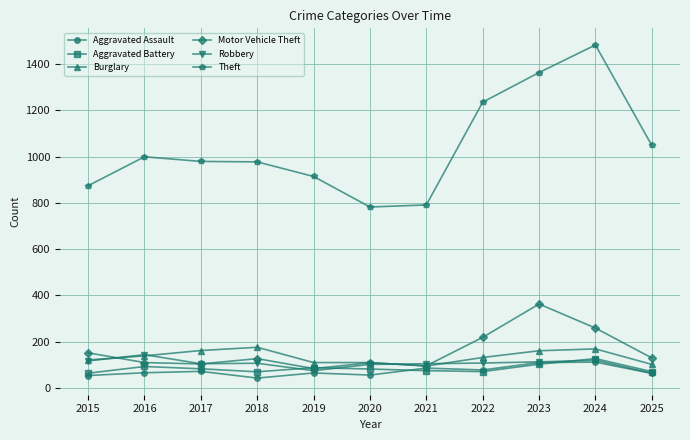

How many intersections are there between Motor Vehicle Theft and Burglary?

2